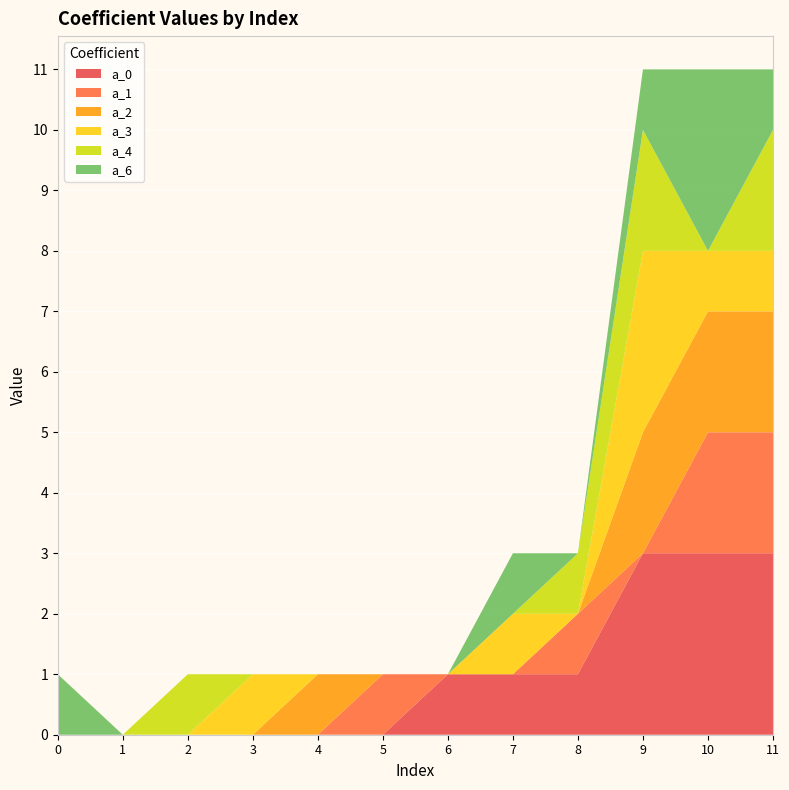

Reading left to right, extract all data points from this chart.

a_0: 0=0	1=0	2=0	3=0	4=0	5=0	6=1	7=1	8=1	9=3	10=3	11=3
a_1: 0=0	1=0	2=0	3=0	4=0	5=1	6=0	7=0	8=1	9=0	10=2	11=2
a_2: 0=0	1=0	2=0	3=0	4=1	5=0	6=0	7=0	8=0	9=2	10=2	11=2
a_3: 0=0	1=0	2=0	3=1	4=0	5=0	6=0	7=1	8=0	9=3	10=1	11=1
a_4: 0=0	1=0	2=1	3=0	4=0	5=0	6=0	7=0	8=1	9=2	10=0	11=2
a_6: 0=1	1=0	2=0	3=0	4=0	5=0	6=0	7=1	8=0	9=1	10=3	11=1